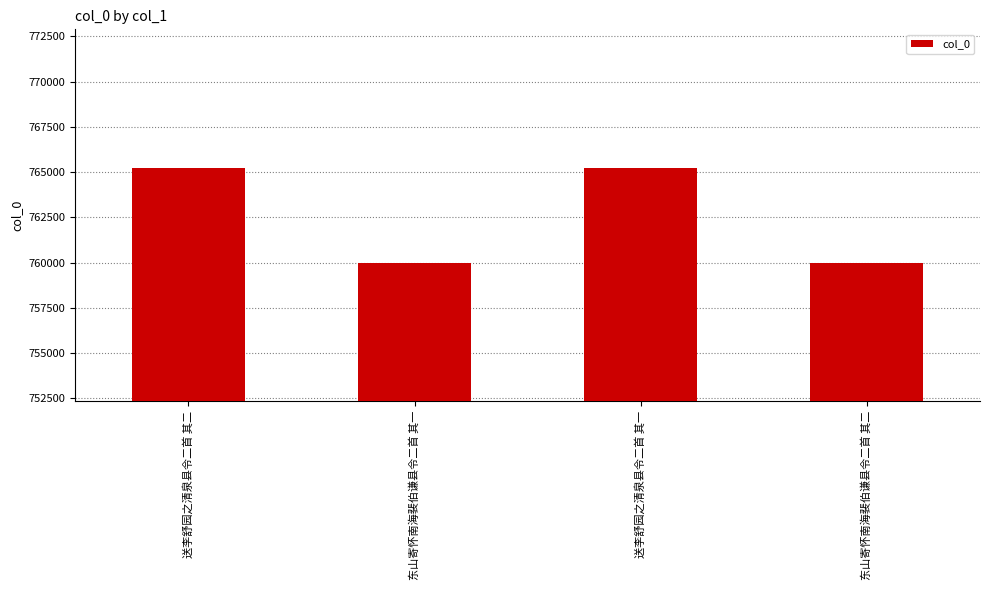

What is the greatest value displayed?

765236